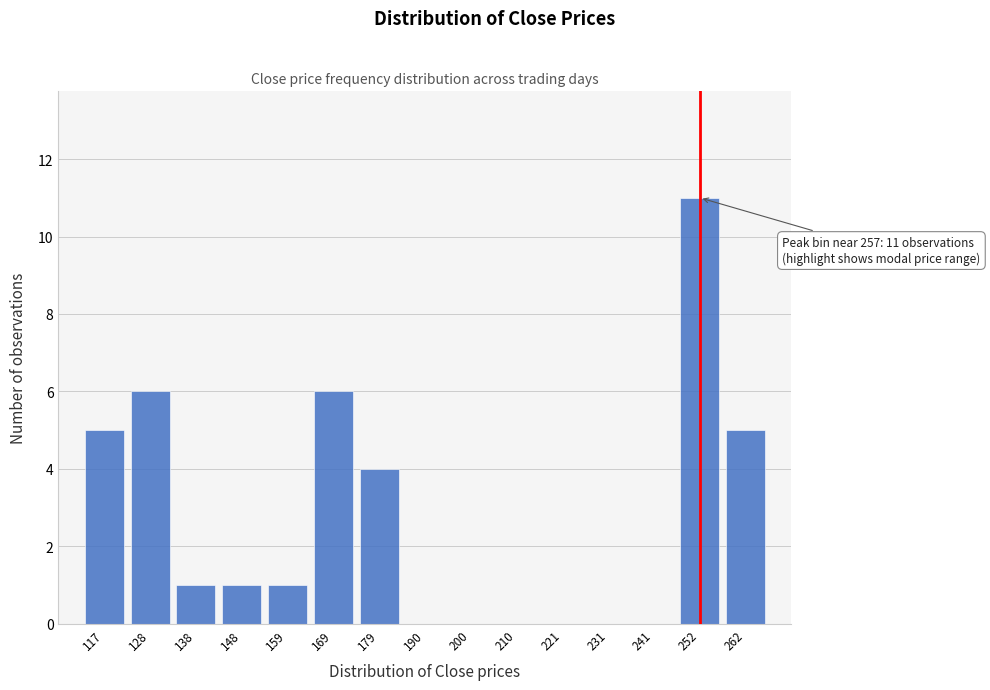

Reading left to right, what are all the values shown in this chart?

117=5	128=6	138=1	148=1	159=1	169=6	179=4	190=0	200=0	210=0	221=0	231=0	241=0	252=11	262=5